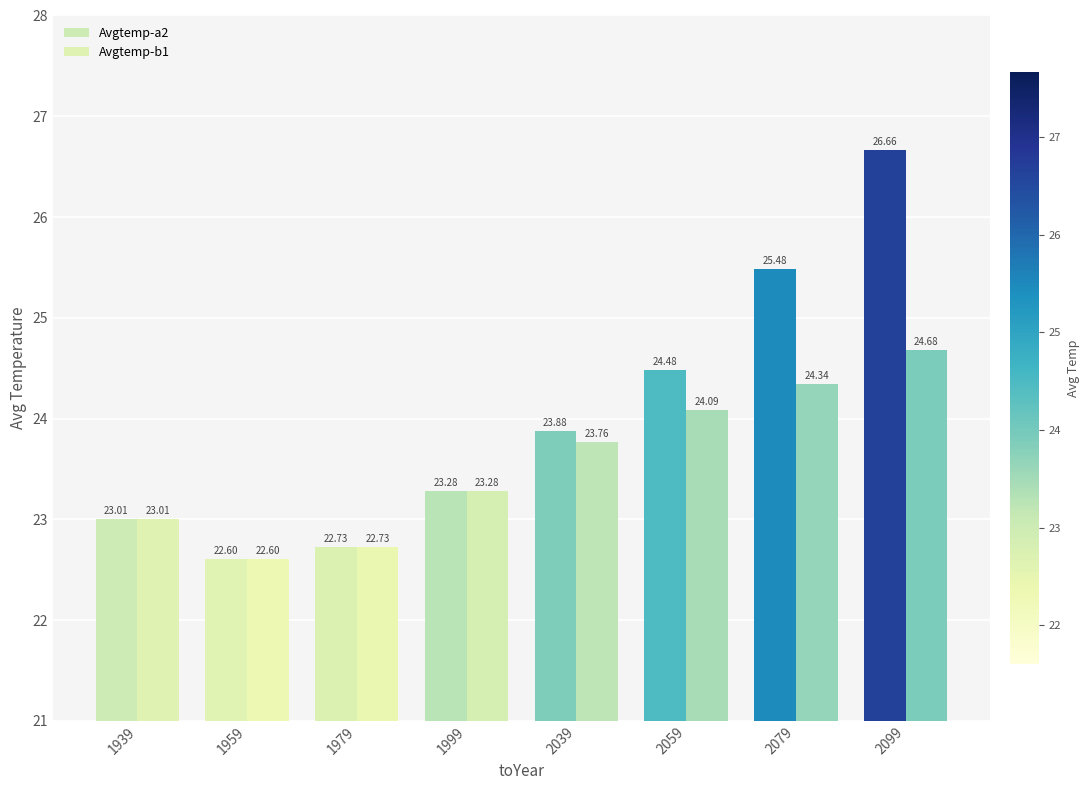

At which label is Avgtemp-b1 closest to 23?

1939